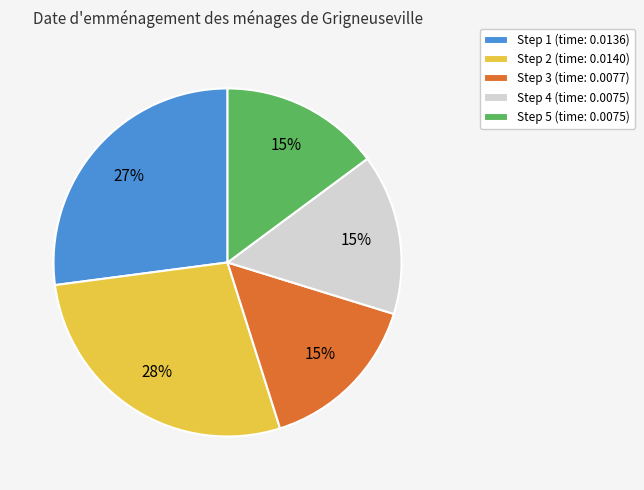

What is the largest slice in the pie chart?

Step 2 (time: 0.0140)